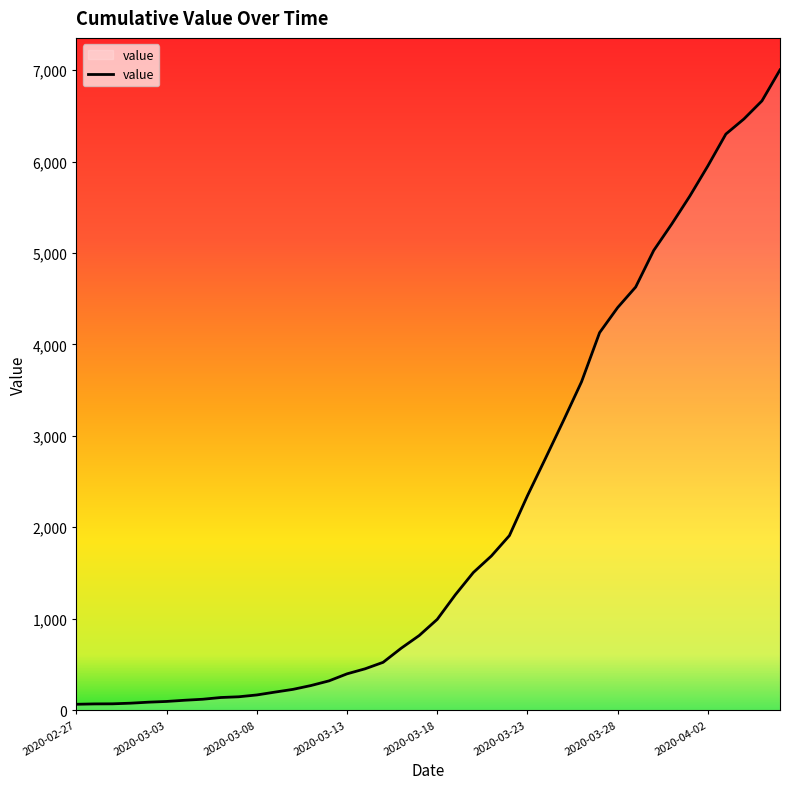

What is the sum of all values?

85740